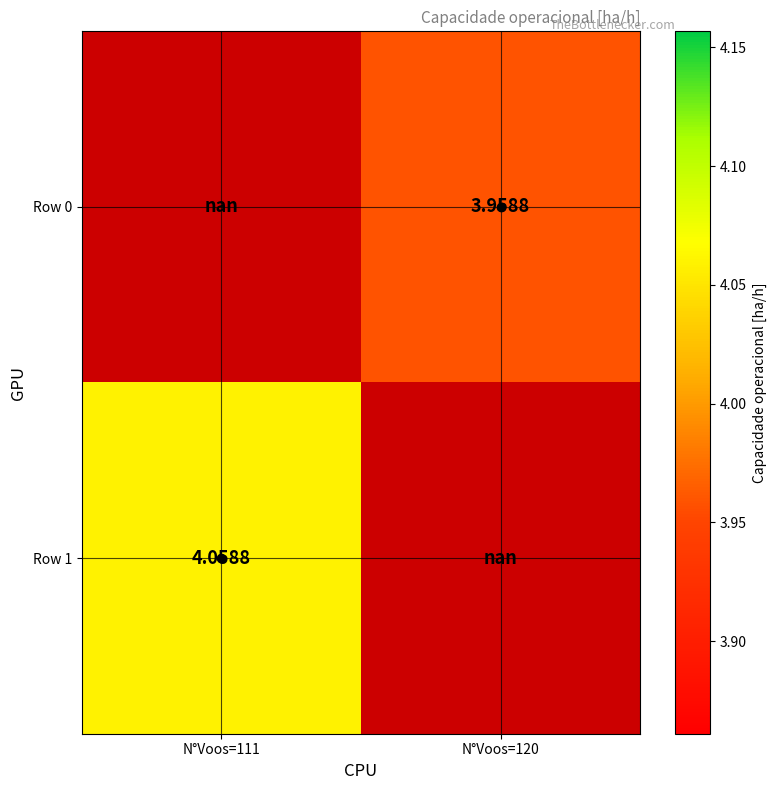

Is the value of Row 0 at N°Voos=111 greater than the value of Row 1 at N°Voos=111?

No